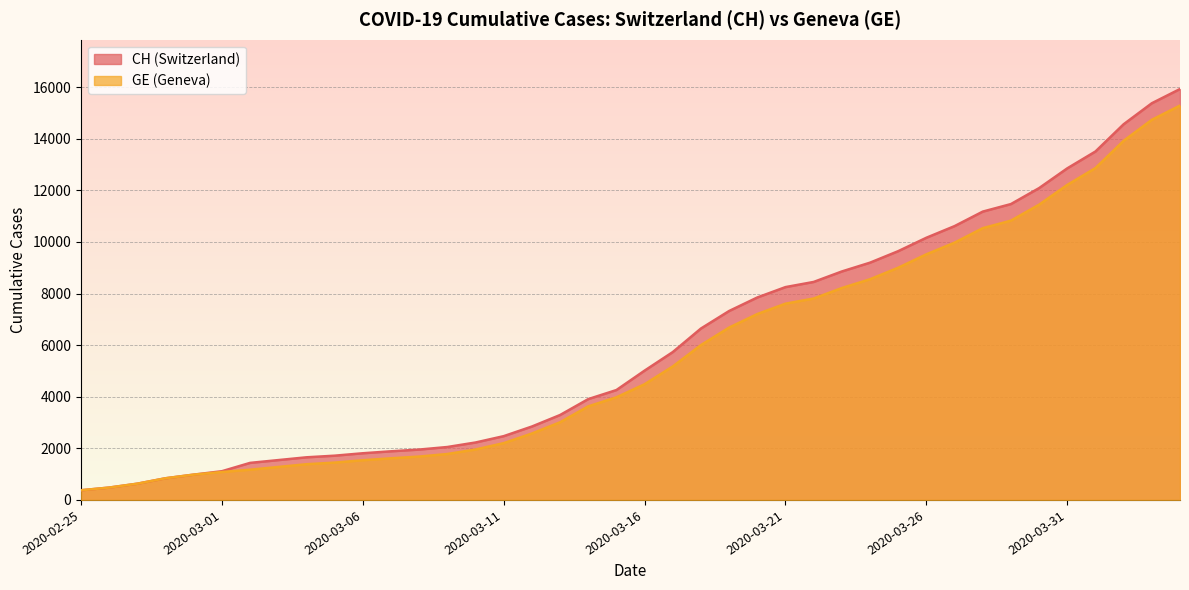

Is the value of GE at 2020-03-21 greater than the value of CH at 2020-03-28?

No